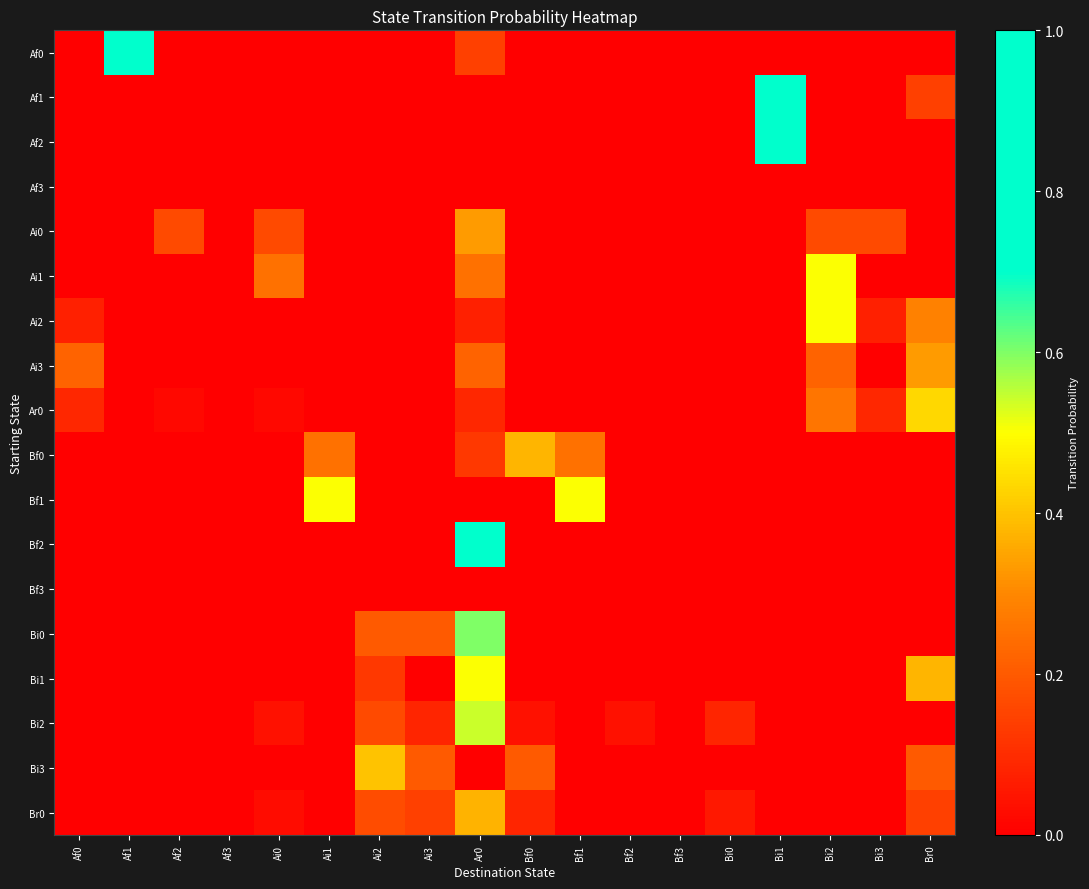

Reading left to right, list all the values displayed in this chart.

Af0: Af0=0.0	Af1=0.9	Af2=0.0	Af3=0.0	Ai0=0.0	Ai1=0.0	Ai2=0.0	Ai3=0.0	Ar0=0.1	Bf0=0.0	Bf1=0.0	Bf2=0.0	Bf3=0.0	Bi0=0.0	Bi1=0.0	Bi2=0.0	Bi3=0.0	Br0=0.0
Af1: Af0=0.0	Af1=0.0	Af2=0.0	Af3=0.0	Ai0=0.0	Ai1=0.0	Ai2=0.0	Ai3=0.0	Ar0=0.0	Bf0=0.0	Bf1=0.0	Bf2=0.0	Bf3=0.0	Bi0=0.0	Bi1=0.9	Bi2=0.0	Bi3=0.0	Br0=0.1
Af2: Af0=0.0	Af1=0.0	Af2=0.0	Af3=0.0	Ai0=0.0	Ai1=0.0	Ai2=0.0	Ai3=0.0	Ar0=0.0	Bf0=0.0	Bf1=0.0	Bf2=0.0	Bf3=0.0	Bi0=0.0	Bi1=1.0	Bi2=0.0	Bi3=0.0	Br0=0.0
Af3: Af0=0.0	Af1=0.0	Af2=0.0	Af3=0.0	Ai0=0.0	Ai1=0.0	Ai2=0.0	Ai3=0.0	Ar0=0.0	Bf0=0.0	Bf1=0.0	Bf2=0.0	Bf3=0.0	Bi0=0.0	Bi1=0.0	Bi2=0.0	Bi3=0.0	Br0=0.0
Ai0: Af0=0.0	Af1=0.0	Af2=0.2	Af3=0.0	Ai0=0.2	Ai1=0.0	Ai2=0.0	Ai3=0.0	Ar0=0.3	Bf0=0.0	Bf1=0.0	Bf2=0.0	Bf3=0.0	Bi0=0.0	Bi1=0.0	Bi2=0.2	Bi3=0.2	Br0=0.0
Ai1: Af0=0.0	Af1=0.0	Af2=0.0	Af3=0.0	Ai0=0.2	Ai1=0.0	Ai2=0.0	Ai3=0.0	Ar0=0.2	Bf0=0.0	Bf1=0.0	Bf2=0.0	Bf3=0.0	Bi0=0.0	Bi1=0.0	Bi2=0.5	Bi3=0.0	Br0=0.0
Ai2: Af0=0.1	Af1=0.0	Af2=0.0	Af3=0.0	Ai0=0.0	Ai1=0.0	Ai2=0.0	Ai3=0.0	Ar0=0.1	Bf0=0.0	Bf1=0.0	Bf2=0.0	Bf3=0.0	Bi0=0.0	Bi1=0.0	Bi2=0.5	Bi3=0.1	Br0=0.3
Ai3: Af0=0.2	Af1=0.0	Af2=0.0	Af3=0.0	Ai0=0.0	Ai1=0.0	Ai2=0.0	Ai3=0.0	Ar0=0.2	Bf0=0.0	Bf1=0.0	Bf2=0.0	Bf3=0.0	Bi0=0.0	Bi1=0.0	Bi2=0.2	Bi3=0.0	Br0=0.3
Ar0: Af0=0.1	Af1=0.0	Af2=0.0	Af3=0.0	Ai0=0.0	Ai1=0.0	Ai2=0.0	Ai3=0.0	Ar0=0.1	Bf0=0.0	Bf1=0.0	Bf2=0.0	Bf3=0.0	Bi0=0.0	Bi1=0.0	Bi2=0.3	Bi3=0.1	Br0=0.4
Bf0: Af0=0.0	Af1=0.0	Af2=0.0	Af3=0.0	Ai0=0.0	Ai1=0.2	Ai2=0.0	Ai3=0.0	Ar0=0.1	Bf0=0.4	Bf1=0.2	Bf2=0.0	Bf3=0.0	Bi0=0.0	Bi1=0.0	Bi2=0.0	Bi3=0.0	Br0=0.0
Bf1: Af0=0.0	Af1=0.0	Af2=0.0	Af3=0.0	Ai0=0.0	Ai1=0.5	Ai2=0.0	Ai3=0.0	Ar0=0.0	Bf0=0.0	Bf1=0.5	Bf2=0.0	Bf3=0.0	Bi0=0.0	Bi1=0.0	Bi2=0.0	Bi3=0.0	Br0=0.0
Bf2: Af0=0.0	Af1=0.0	Af2=0.0	Af3=0.0	Ai0=0.0	Ai1=0.0	Ai2=0.0	Ai3=0.0	Ar0=1.0	Bf0=0.0	Bf1=0.0	Bf2=0.0	Bf3=0.0	Bi0=0.0	Bi1=0.0	Bi2=0.0	Bi3=0.0	Br0=0.0
Bf3: Af0=0.0	Af1=0.0	Af2=0.0	Af3=0.0	Ai0=0.0	Ai1=0.0	Ai2=0.0	Ai3=0.0	Ar0=0.0	Bf0=0.0	Bf1=0.0	Bf2=0.0	Bf3=0.0	Bi0=0.0	Bi1=0.0	Bi2=0.0	Bi3=0.0	Br0=0.0
Bi0: Af0=0.0	Af1=0.0	Af2=0.0	Af3=0.0	Ai0=0.0	Ai1=0.0	Ai2=0.2	Ai3=0.2	Ar0=0.6	Bf0=0.0	Bf1=0.0	Bf2=0.0	Bf3=0.0	Bi0=0.0	Bi1=0.0	Bi2=0.0	Bi3=0.0	Br0=0.0
Bi1: Af0=0.0	Af1=0.0	Af2=0.0	Af3=0.0	Ai0=0.0	Ai1=0.0	Ai2=0.1	Ai3=0.0	Ar0=0.5	Bf0=0.0	Bf1=0.0	Bf2=0.0	Bf3=0.0	Bi0=0.0	Bi1=0.0	Bi2=0.0	Bi3=0.0	Br0=0.4
Bi2: Af0=0.0	Af1=0.0	Af2=0.0	Af3=0.0	Ai0=0.0	Ai1=0.0	Ai2=0.2	Ai3=0.1	Ar0=0.5	Bf0=0.0	Bf1=0.0	Bf2=0.0	Bf3=0.0	Bi0=0.1	Bi1=0.0	Bi2=0.0	Bi3=0.0	Br0=0.0
Bi3: Af0=0.0	Af1=0.0	Af2=0.0	Af3=0.0	Ai0=0.0	Ai1=0.0	Ai2=0.4	Ai3=0.2	Ar0=0.0	Bf0=0.2	Bf1=0.0	Bf2=0.0	Bf3=0.0	Bi0=0.0	Bi1=0.0	Bi2=0.0	Bi3=0.0	Br0=0.2
Br0: Af0=0.0	Af1=0.0	Af2=0.0	Af3=0.0	Ai0=0.0	Ai1=0.0	Ai2=0.2	Ai3=0.1	Ar0=0.4	Bf0=0.1	Bf1=0.0	Bf2=0.0	Bf3=0.0	Bi0=0.1	Bi1=0.0	Bi2=0.0	Bi3=0.0	Br0=0.1